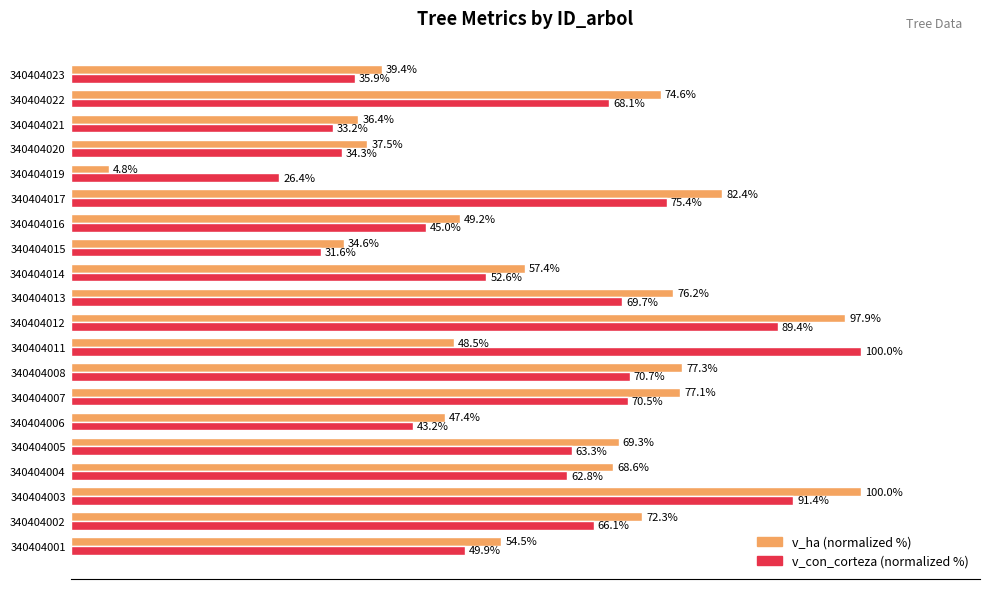

Which series has the largest total across all categories?

v_ha (normalized %)